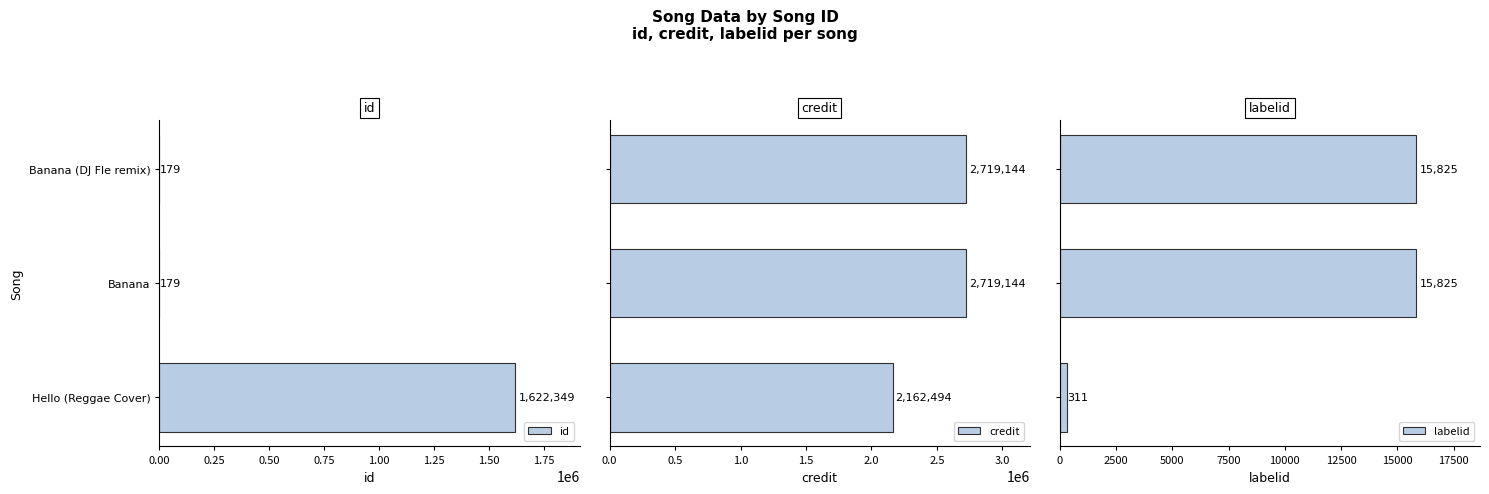

What is the approximate value of id at Hello (Reggae Cover), to the nearest 10?

1622350